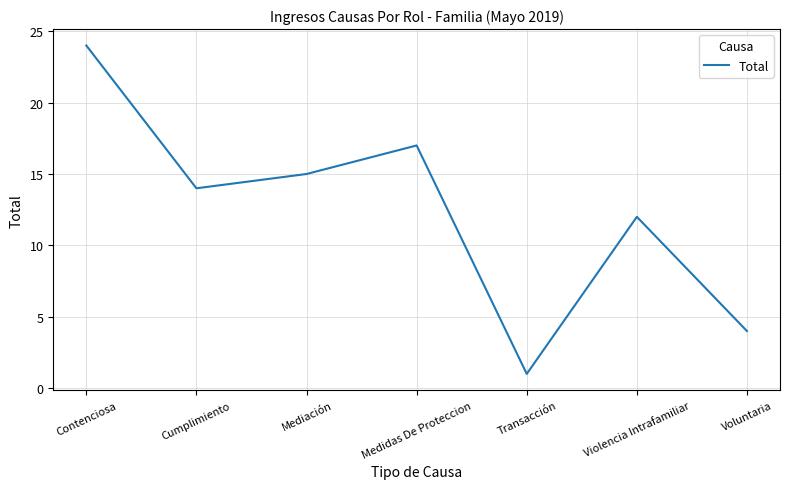

Reading left to right, transcribe all the data shown in this chart.

24	14	15	17	1	12	4